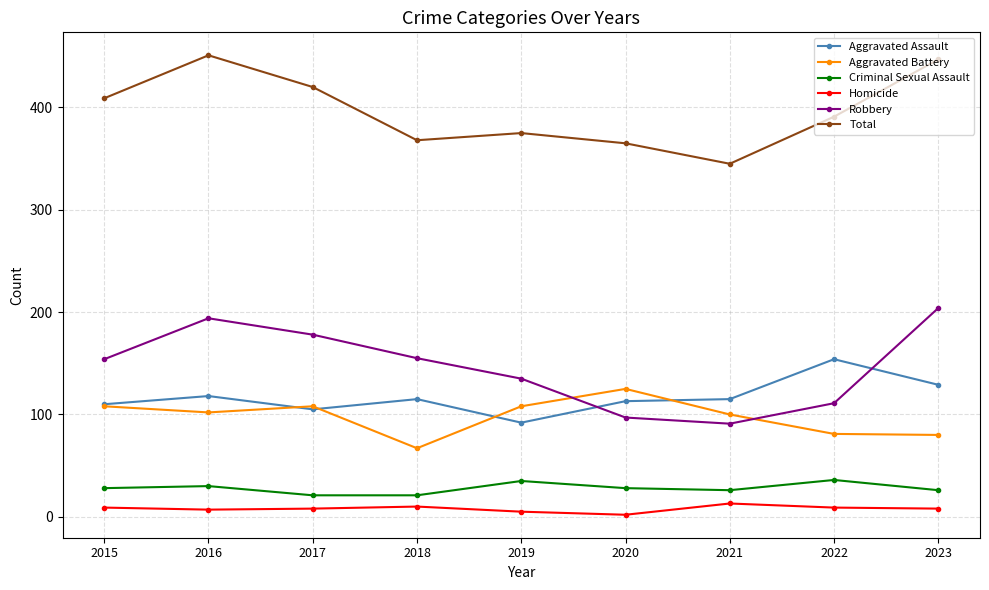

True or false: Robbery has a value of 95 at 2018.

False